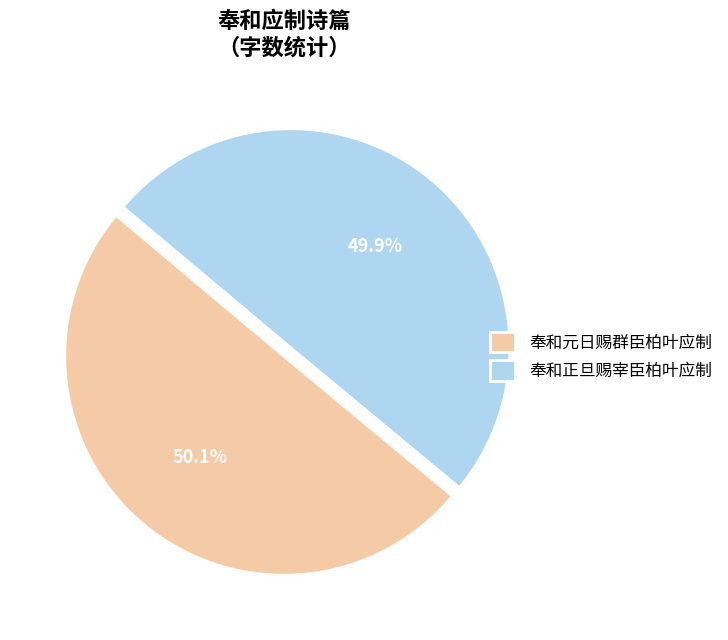

How much of the chart is everything except 奉和元日赐群臣柏叶应制?

49.9%